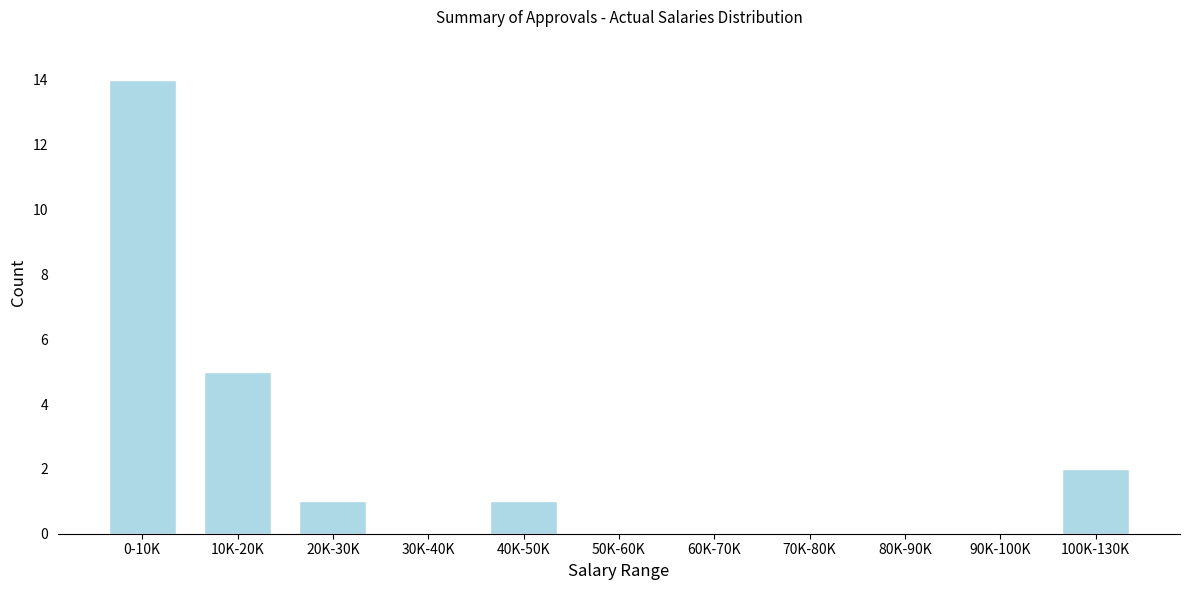

Reading left to right, what are all the values shown in this chart?

0-10K=14	10K-20K=5	20K-30K=1	30K-40K=0	40K-50K=1	50K-60K=0	60K-70K=0	70K-80K=0	80K-90K=0	90K-100K=0	100K-130K=2